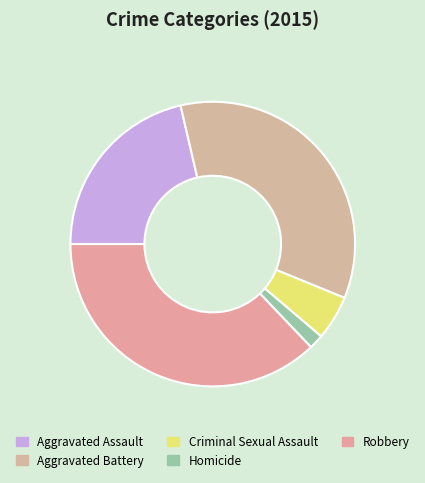

Does any single category account for the majority?

No